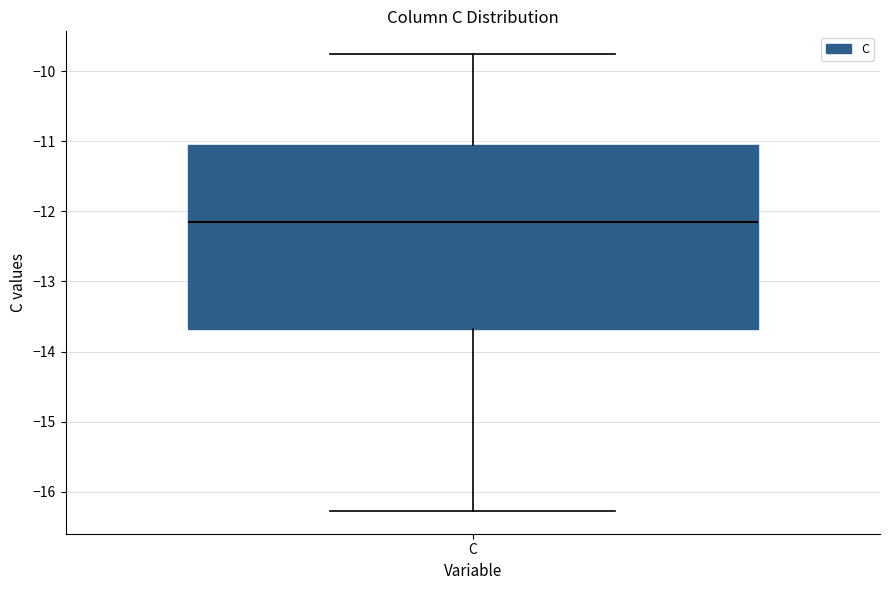

Transcribe this box plot: give where the median line is, the range the box spans, and where the two whiskers end, as read against the y-axis. The values are not printed on the chart, so give them approximately, as read against the axis.

median -12.2, box -13.7 to -11.1, whiskers -16.3 to -9.8